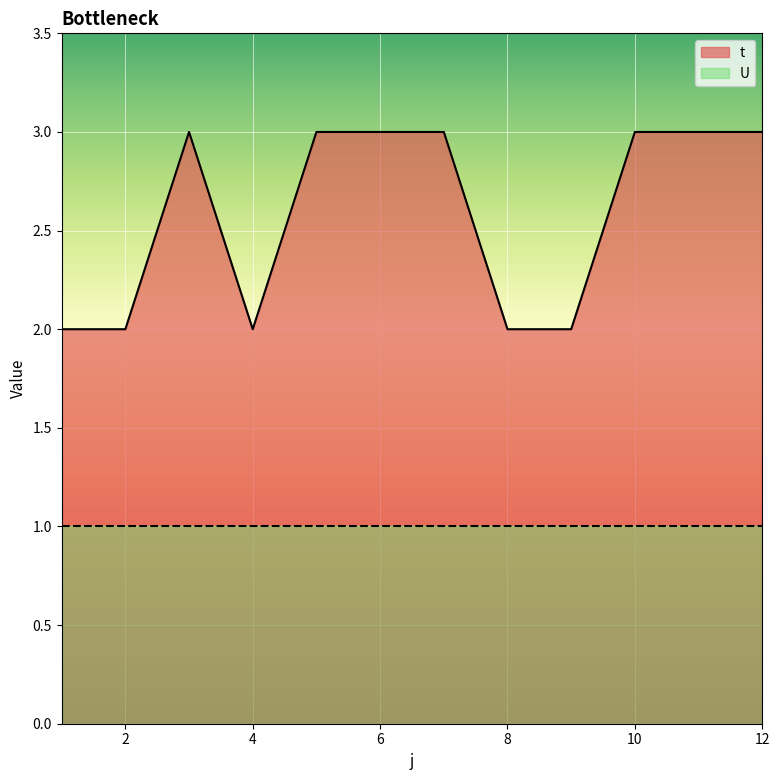

How many points are lower than both their immediate neighbors (excluding endpoints)?

1